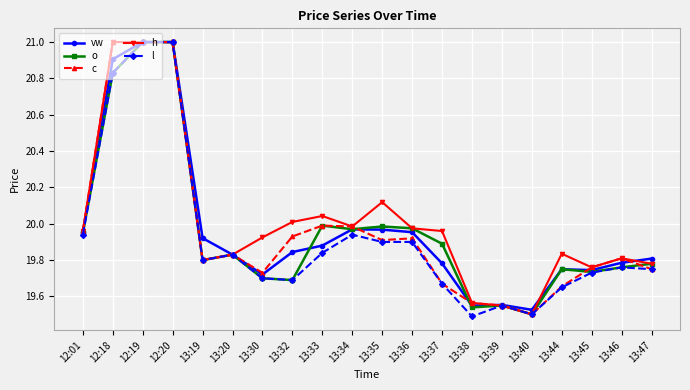

What is the total value across all series at 13:46?

98.9